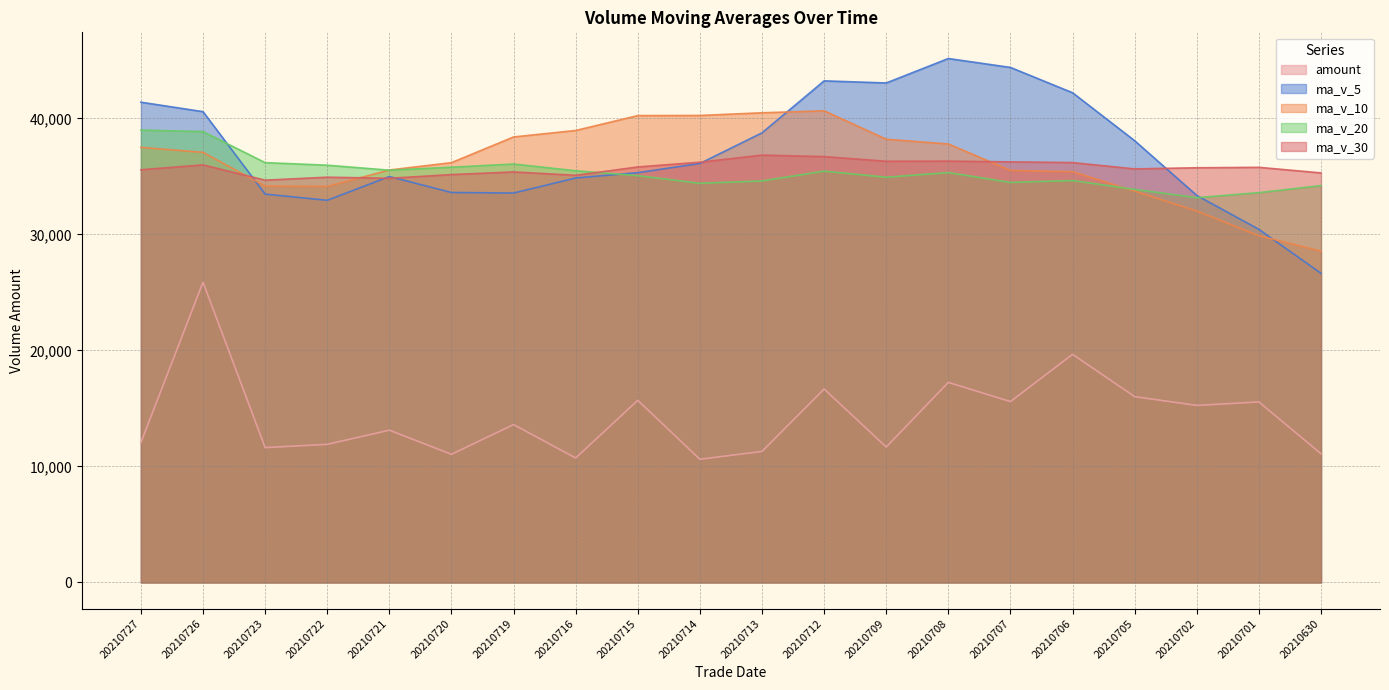

The value of ma_v_10 at 20210723 is 34161.3. True or false?

True